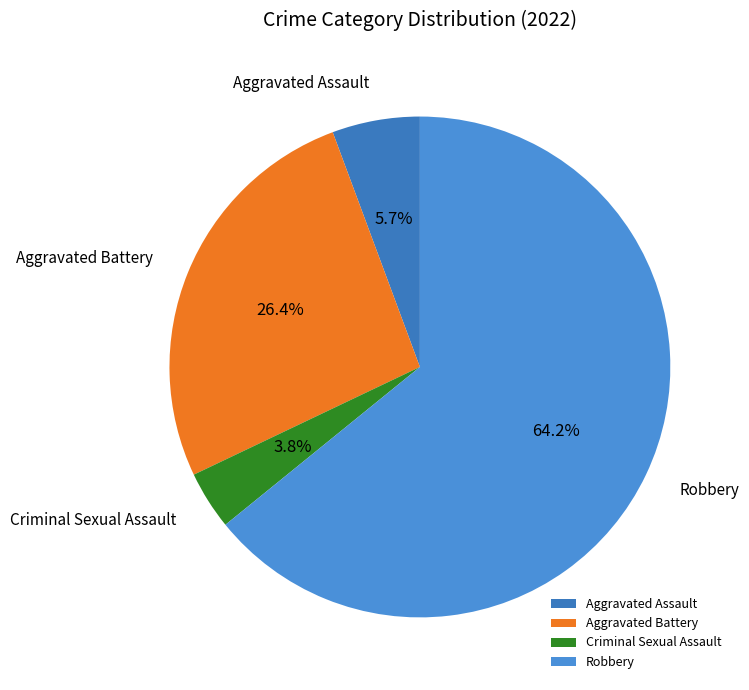

What portion of the pie excludes Aggravated Battery?

73.6%